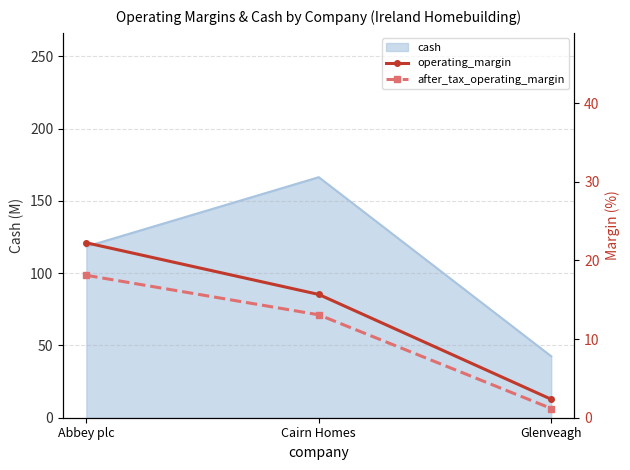

The after_tax_operating_margin series shows 19.6 at Cairn Homes. True or false?

False